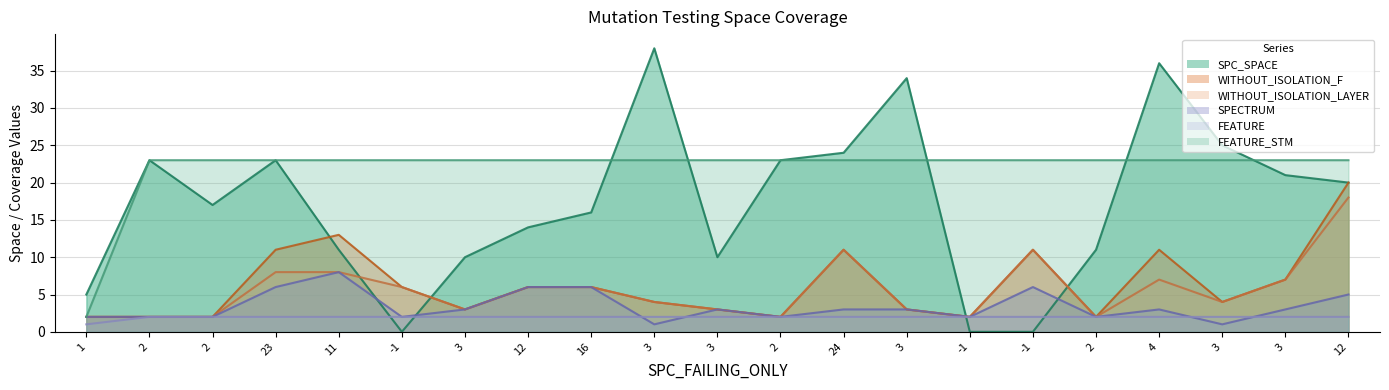

At how many categories does at least one series exceed 16?

20